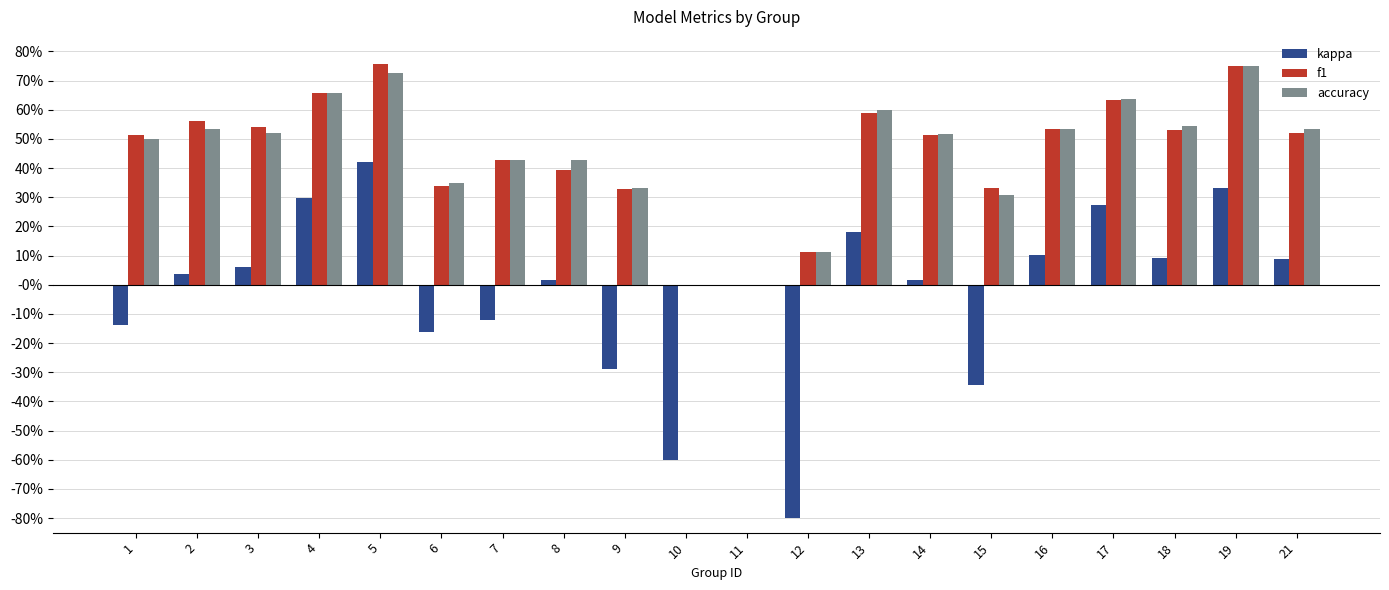

Does the chart contain stacked bars?

No